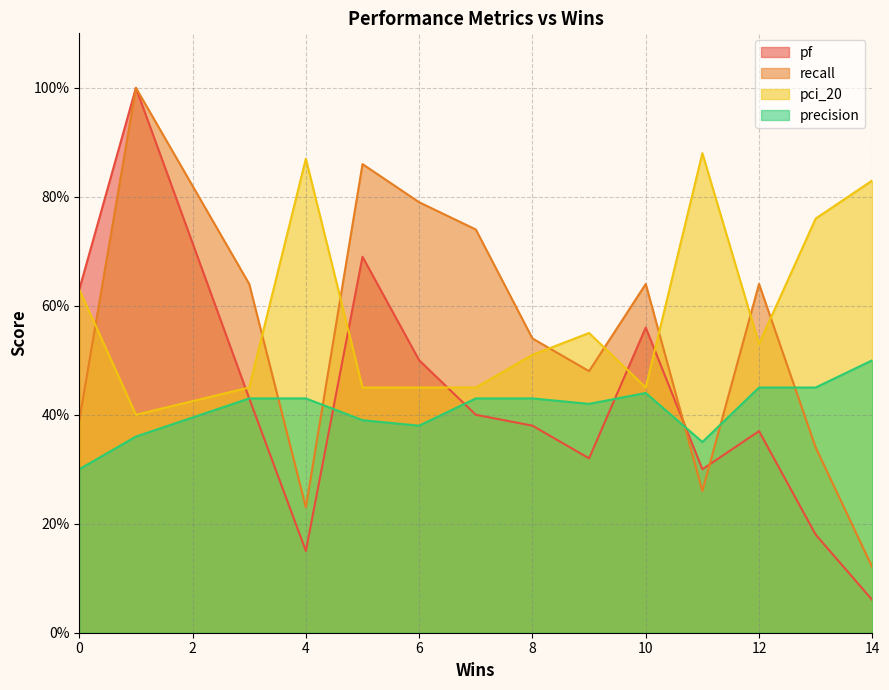

At how many categories does at least one series exceed 0?

15